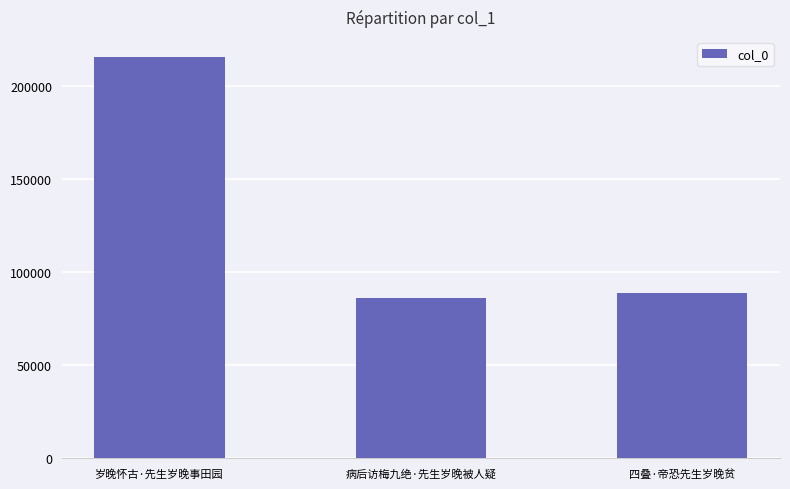

What is the sum of all values?

390573